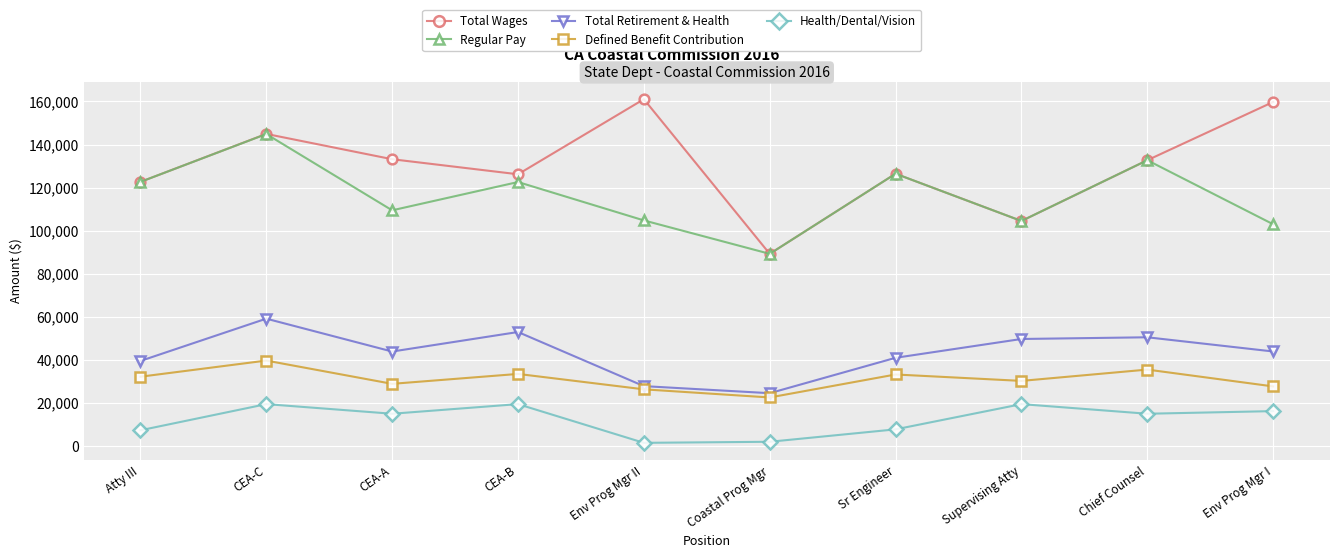

What is the total value across all series at Chief Counsel?

366380